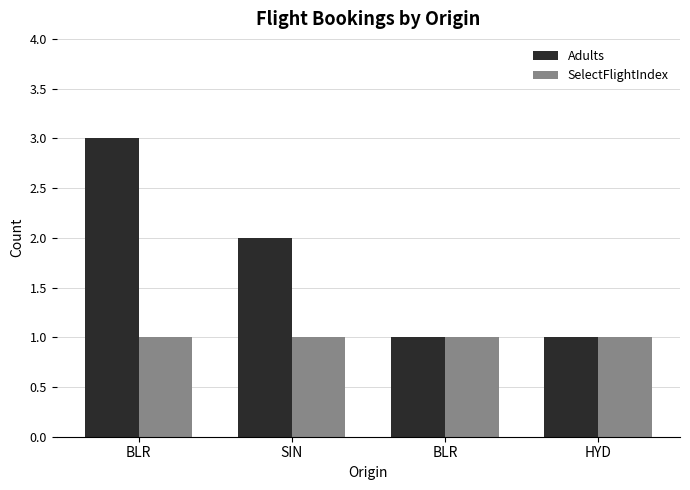

At which category is the sum across all series the highest?

BLR